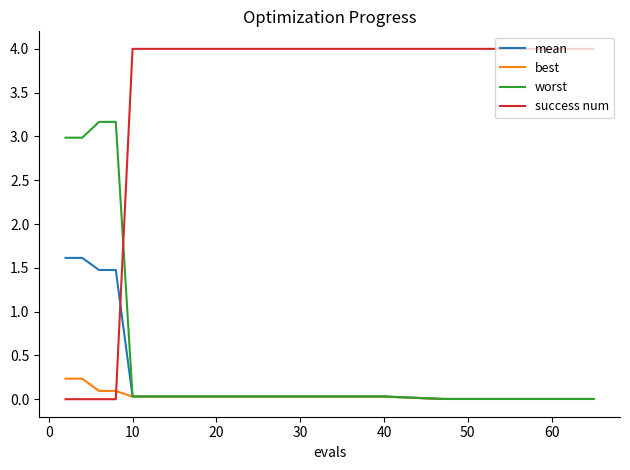

True or false: best and success num cross at least once.

True